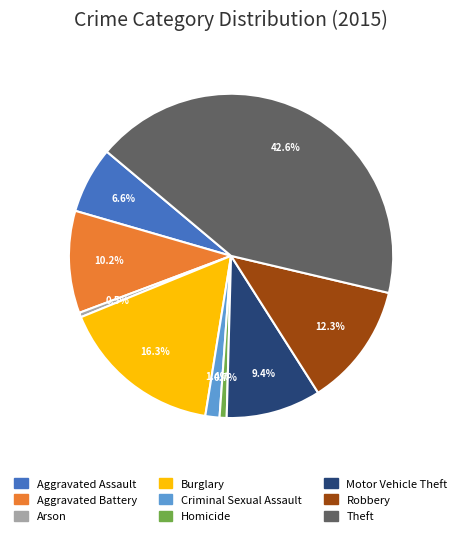

What is the largest slice in the pie chart?

Theft